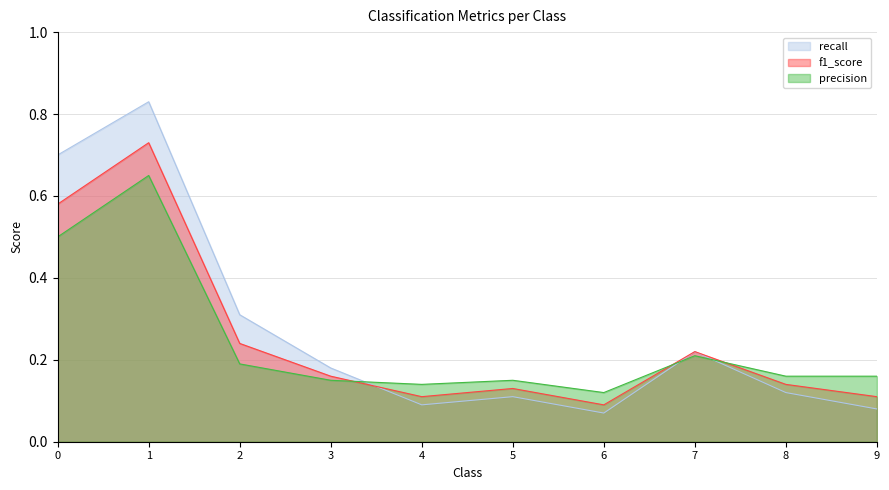

Where is the first local maximum for recall?

1